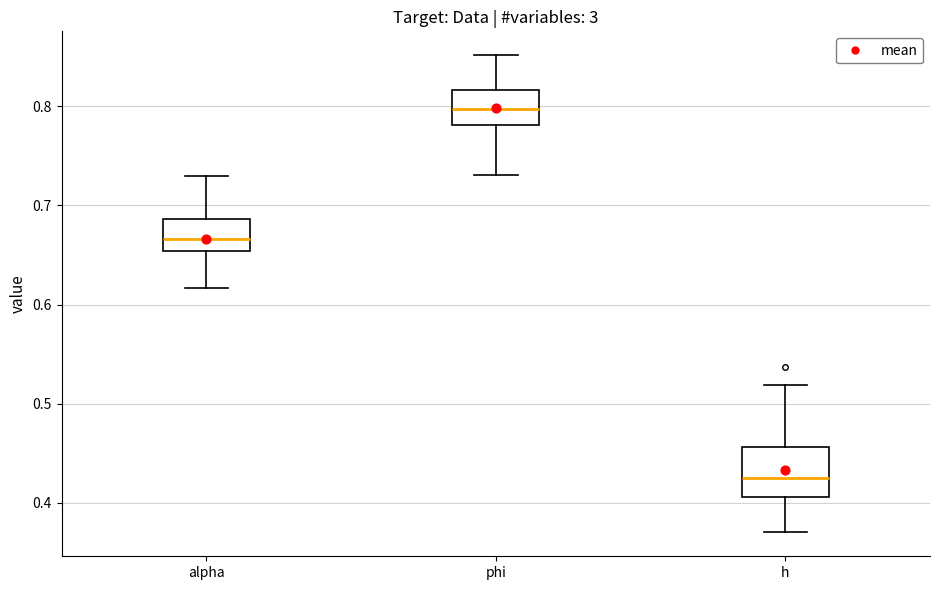

Reading left to right, transcribe this box plot: for each box, give where its median line is, the range the box spans, and where its two whiskers end, as read against the y-axis. The values are not printed on the chart, so give them approximately, as read against the axis.

alpha: median 0.67, box 0.65 to 0.69, whiskers 0.62 to 0.73
phi: median 0.80, box 0.78 to 0.82, whiskers 0.73 to 0.85
h: median 0.43, box 0.41 to 0.46, whiskers 0.37 to 0.52